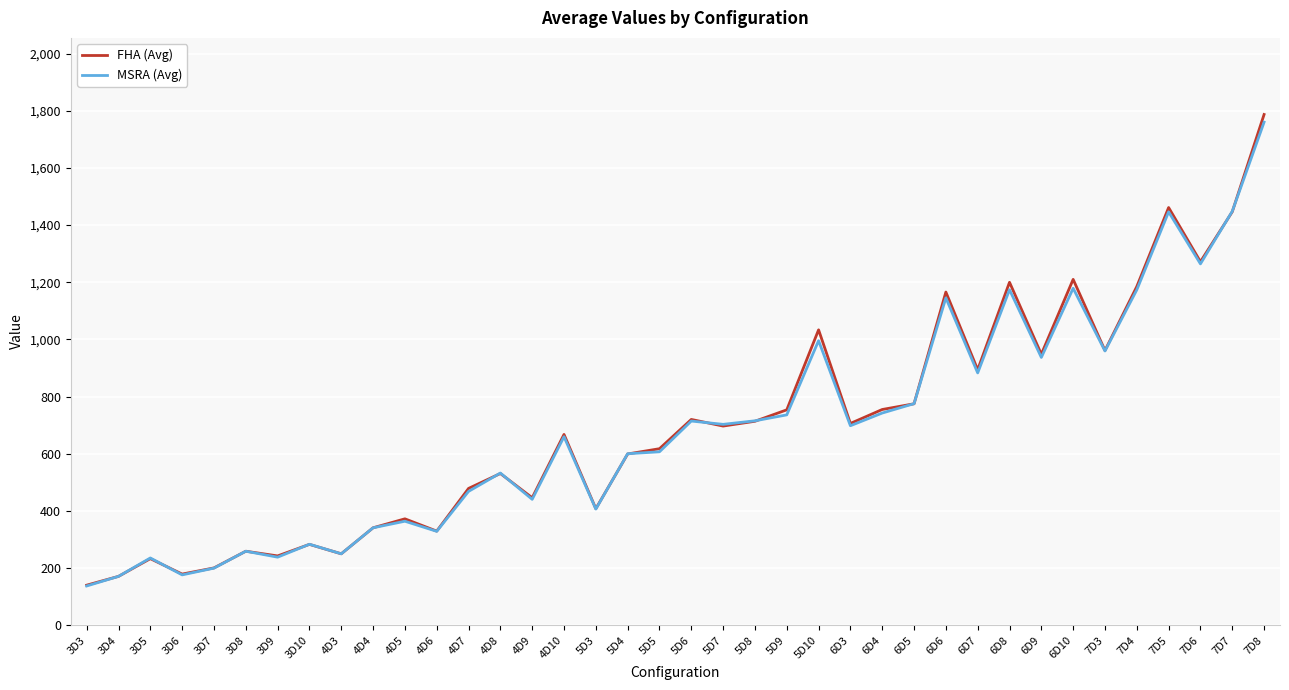

Which series has the largest range (max minus min)?

FHA (Avg)